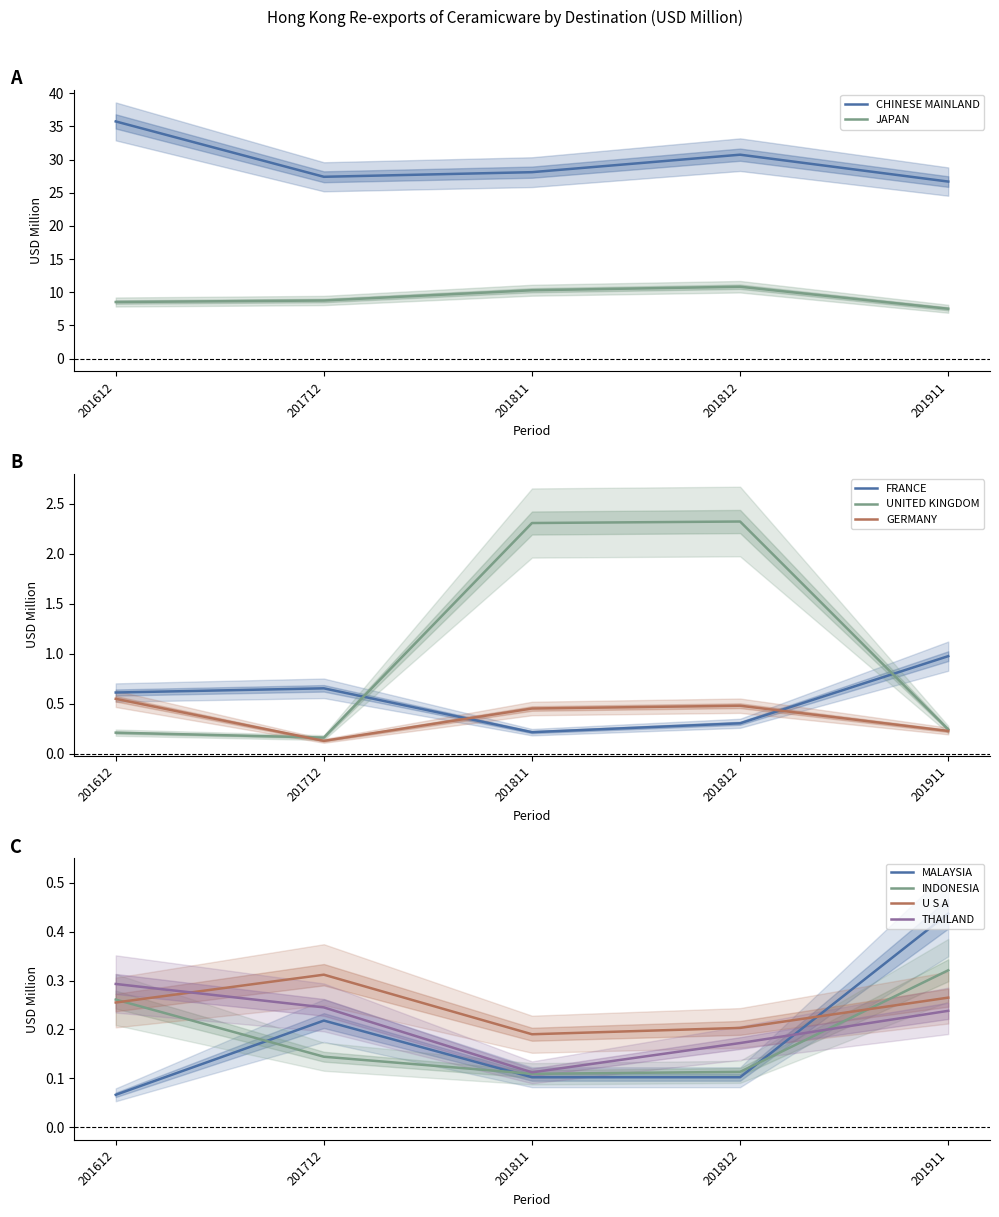

What is the difference between the 201811 values at GERMANY and UNITED KINGDOM?

1.9